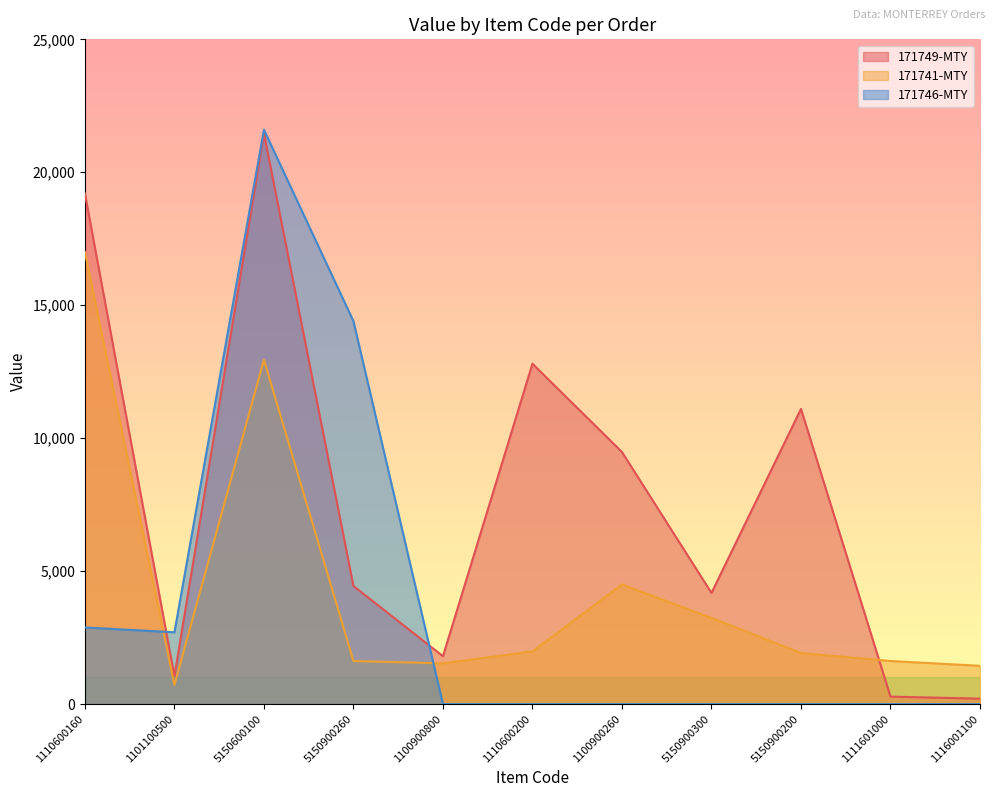

Rank the series by their average value, from lowest to highest.

171746-MTY, 171741-MTY, 171749-MTY